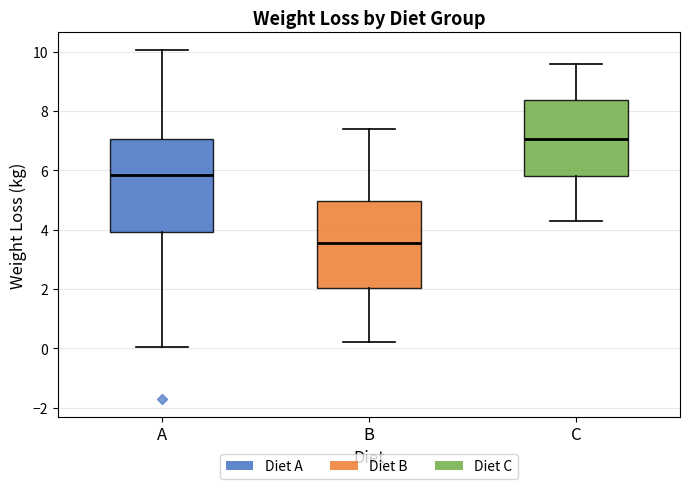

Reading left to right, read every box against the y-axis: the position of its median line, the range the box covers, and the ends of its whiskers. The values are not printed on the chart, so give them approximately, as read against the axis.

A: median 5.8, box 4.0 to 7.0, whiskers 0.0 to 10.0
B: median 3.6, box 2.0 to 5.0, whiskers 0.2 to 7.4
C: median 7.0, box 5.8 to 8.4, whiskers 4.4 to 9.6